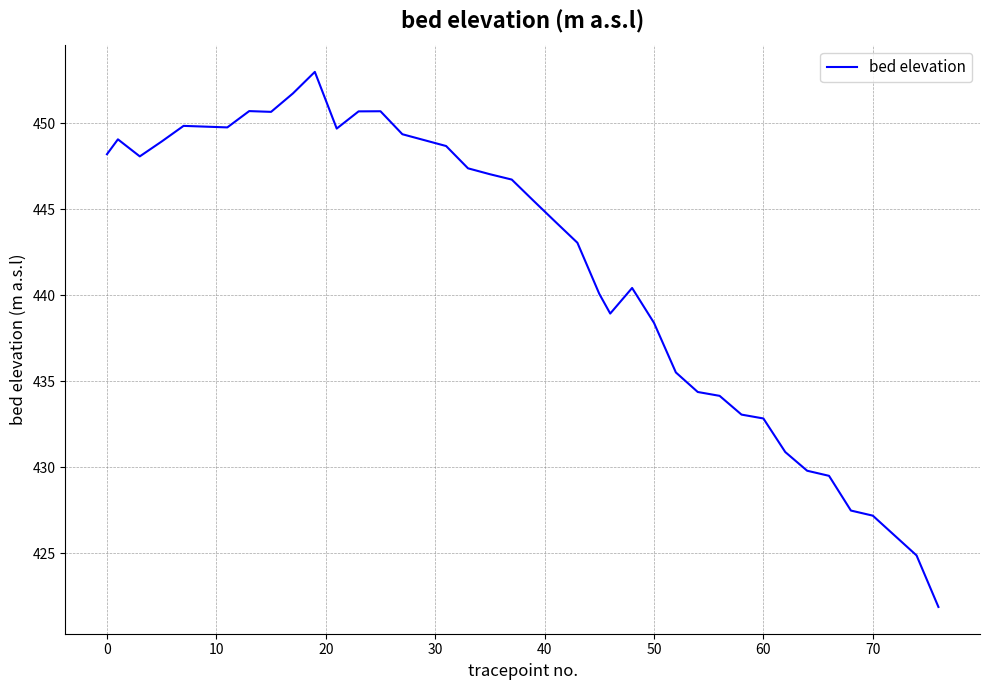

What is the difference between the maximum and minimum values?

31.1